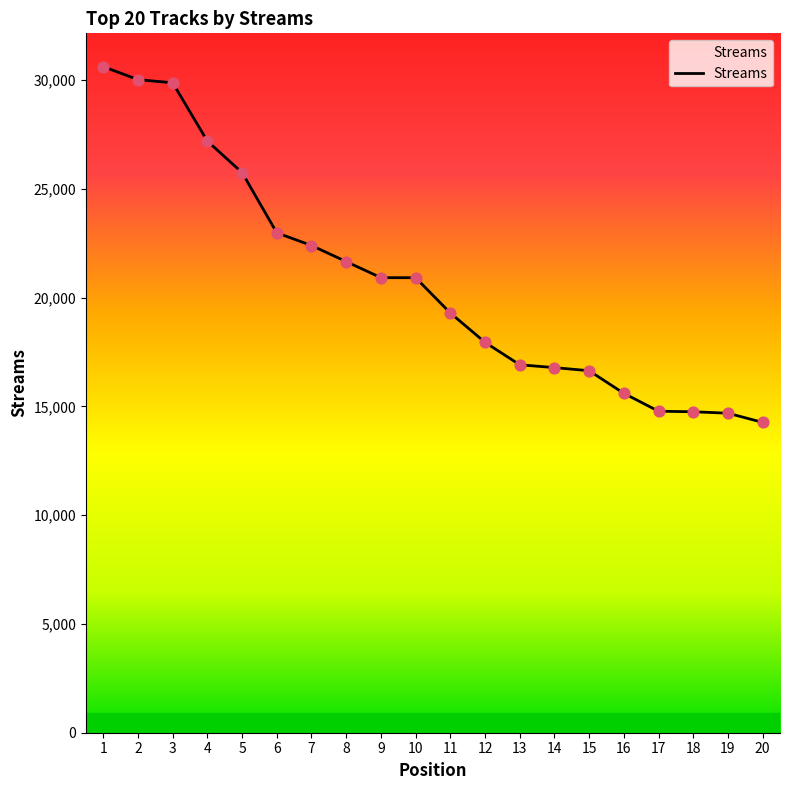

What is the change in value from 4 to 8?

-5536